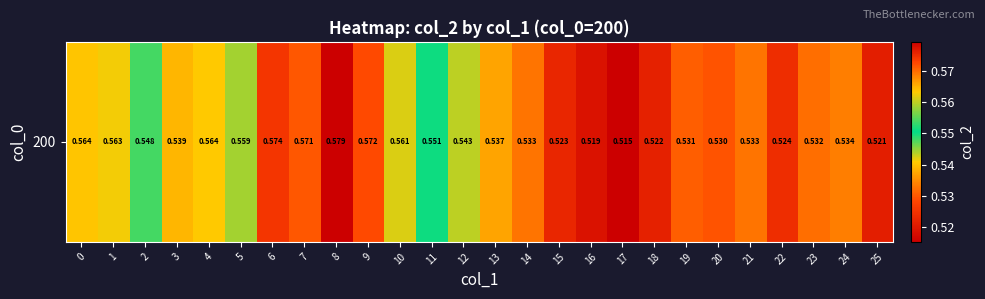

What is the average value?

0.5